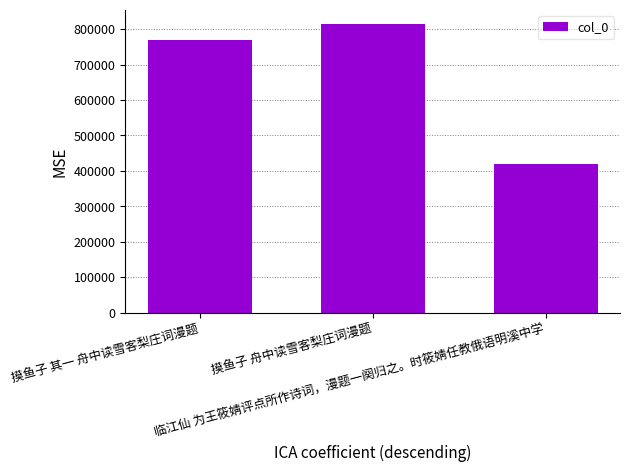

At which category does the chart reach its peak across all series?

摸鱼子 舟中读雪客梨庄词漫题